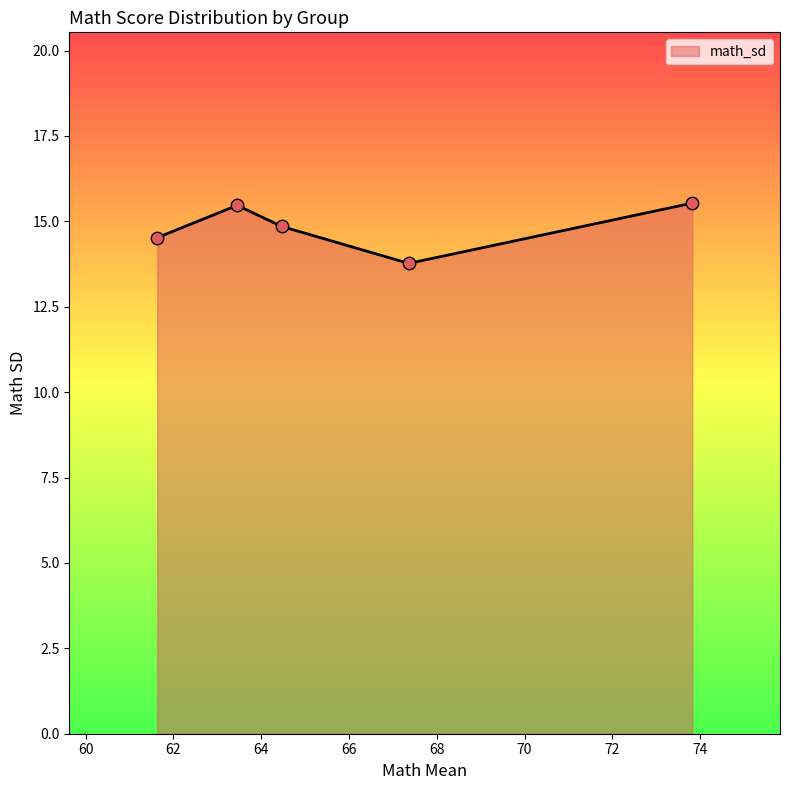

What is the difference between the maximum and second lowest values?

1.0